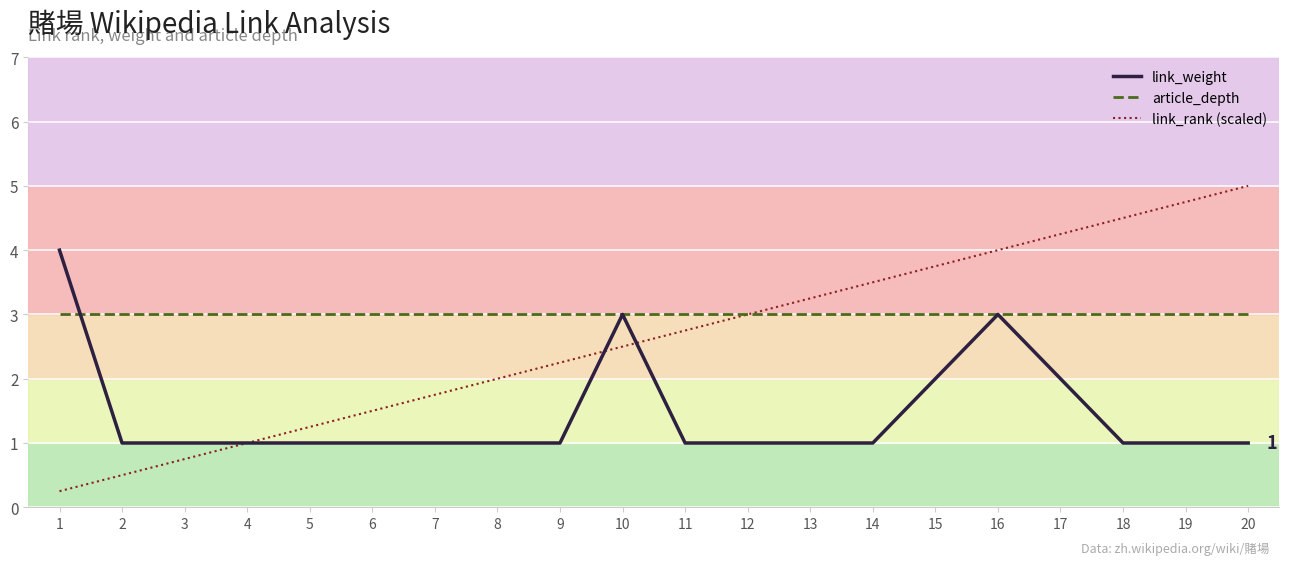

The value of link_rank (scaled) at 13 is 3.2. True or false?

True